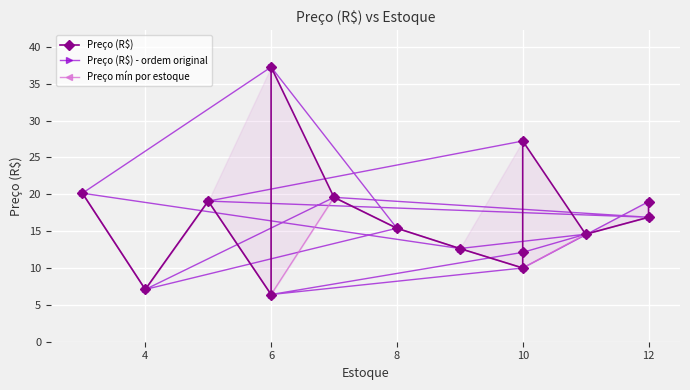

List the labels in order of value, largest first.

6, 10, 3, 7, 5, 12, 12, 8, 11, 9, 10, 10, 4, 6